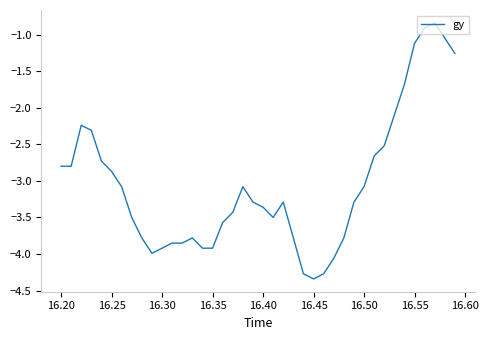

What is the difference between the maximum and minimum values?

3.5